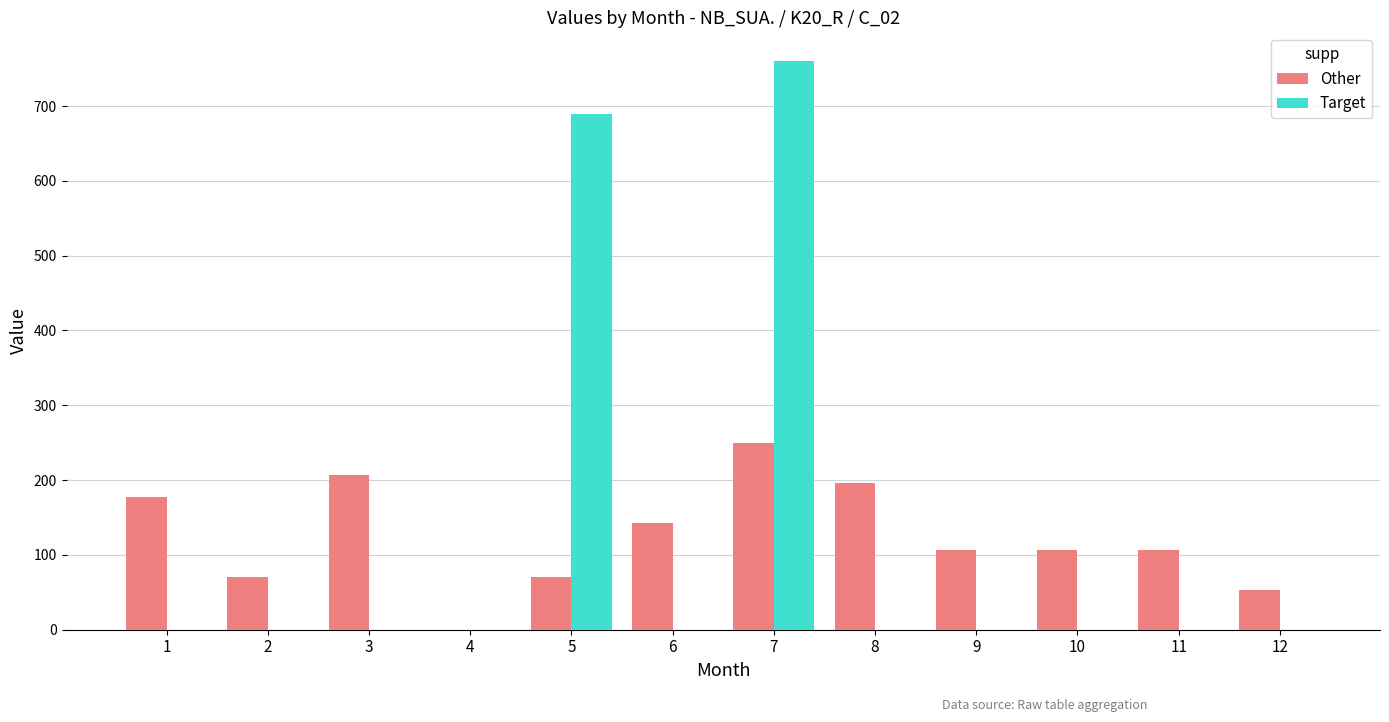

What is the greatest value displayed?

760.5